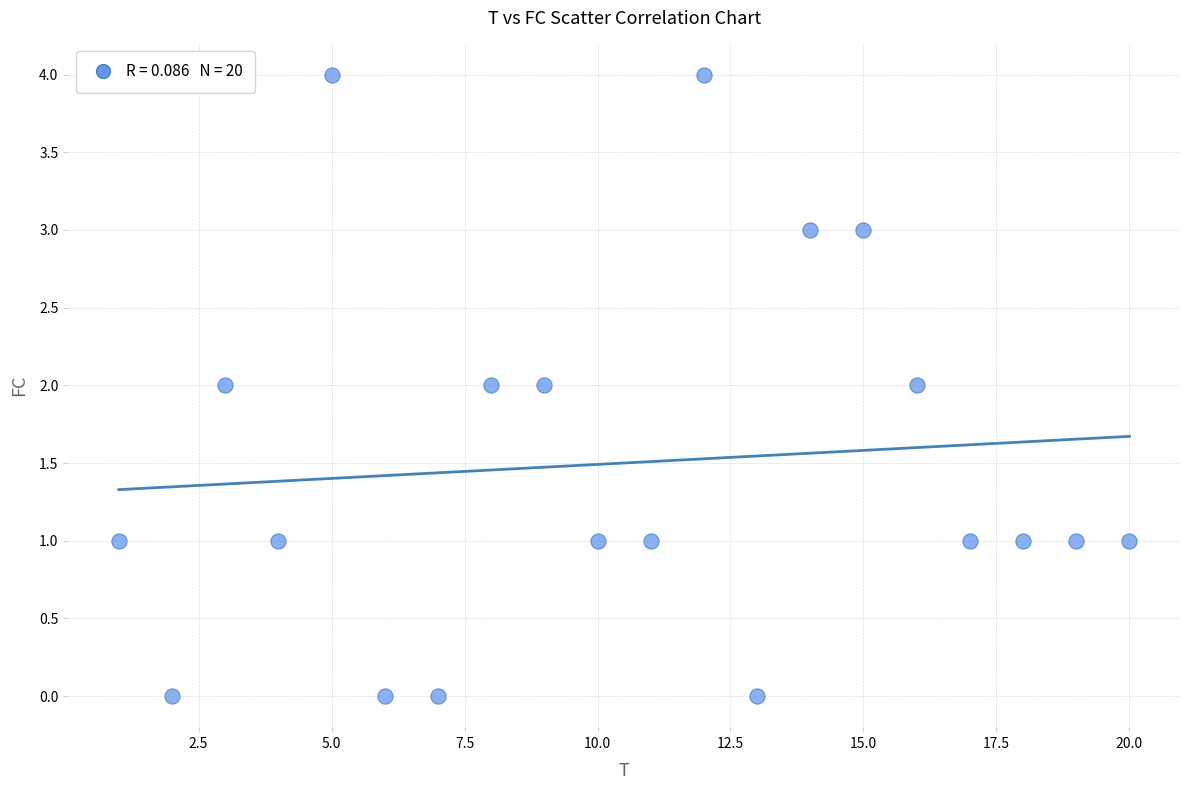

What is the range of Y values (max minus min)?

4